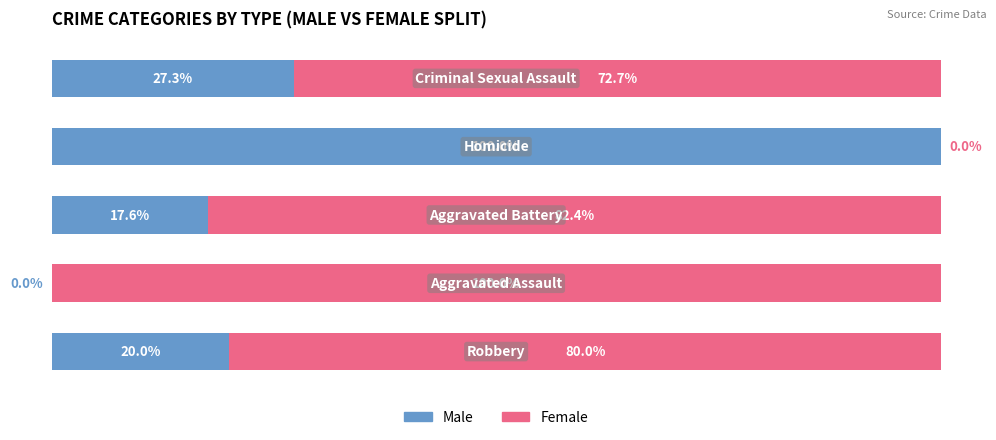

What are all the series names shown in the legend?

Male, Female